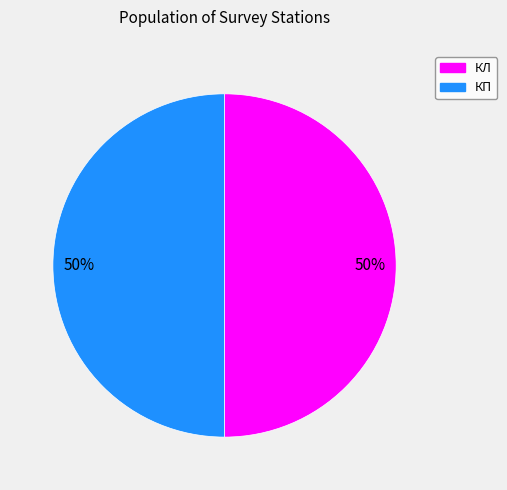

To the nearest percent, what is the difference between the largest and smallest slice percentages?

0%